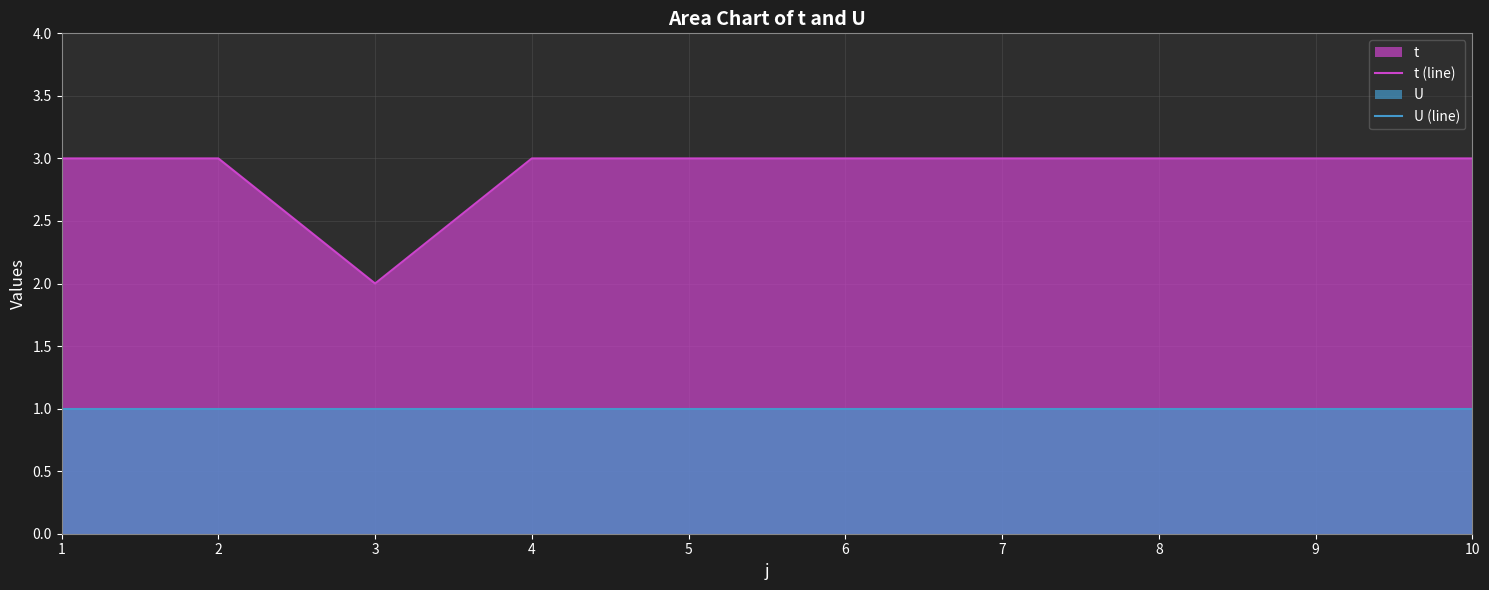

What is the maximum value for U (line)?

1